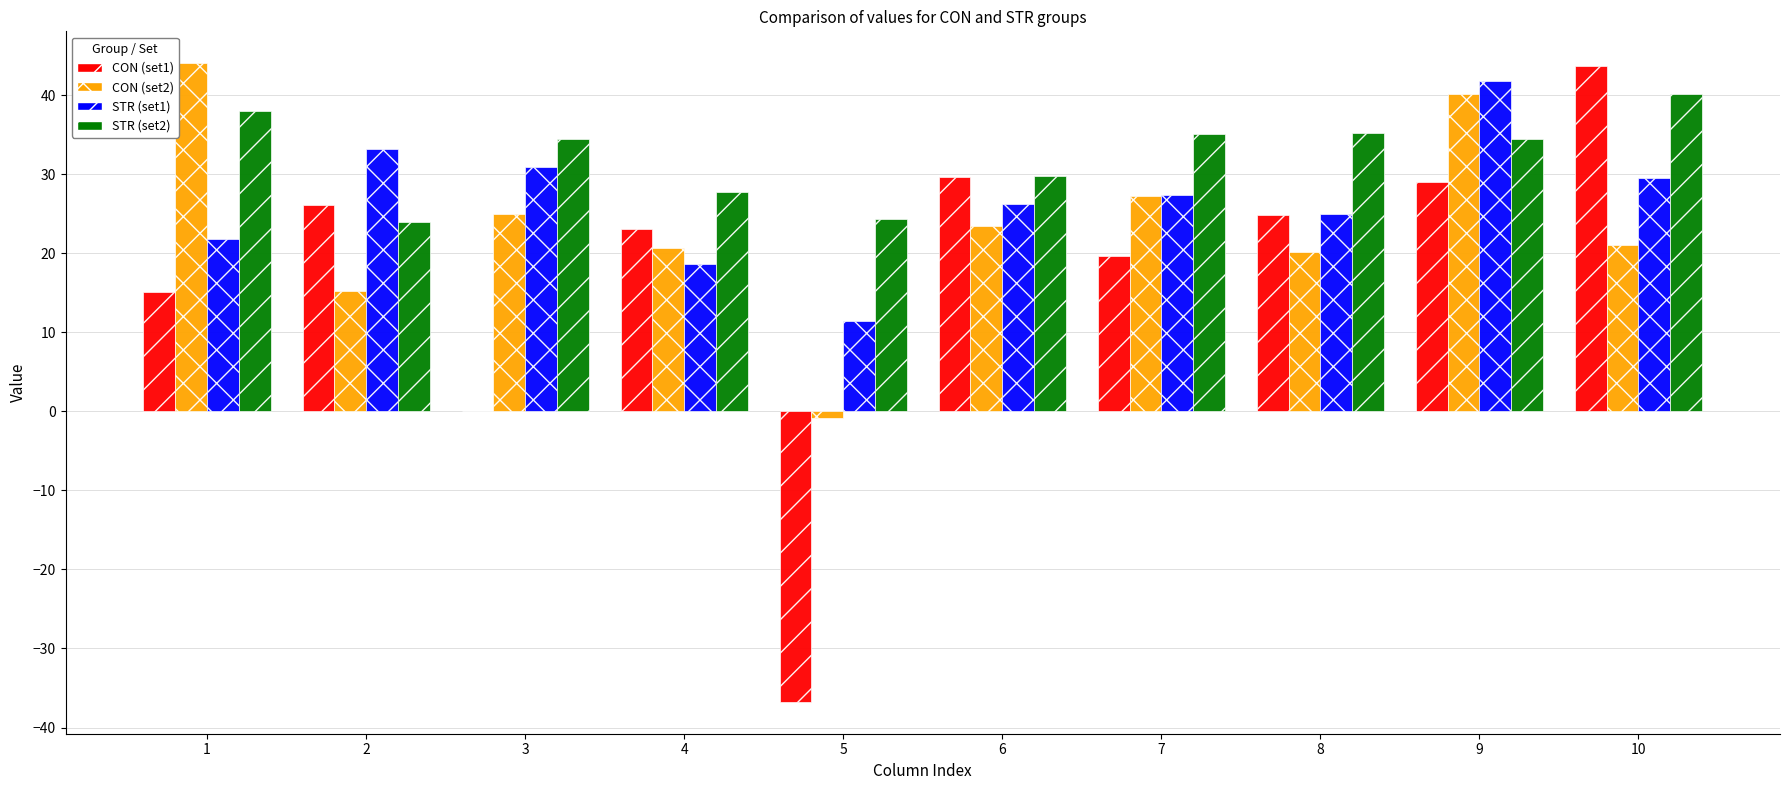

Which series changed the most between 7 and 10?

CON (set1)